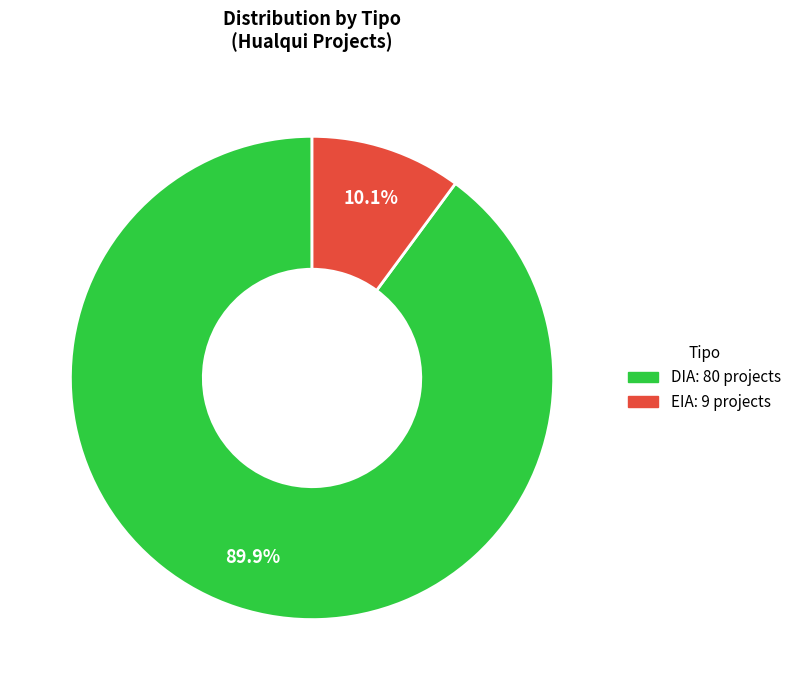

Rank the categories by value from highest to lowest.

DIA, EIA